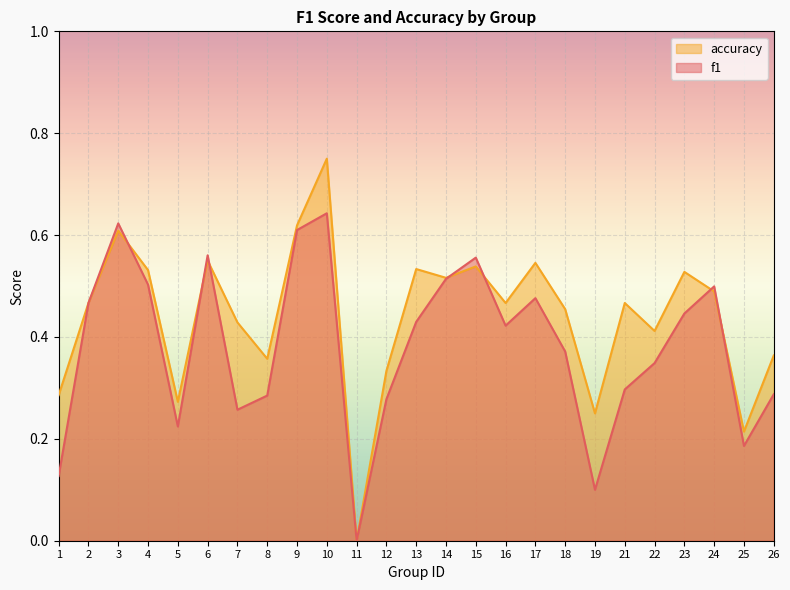

How many lines are shown in the chart?

2